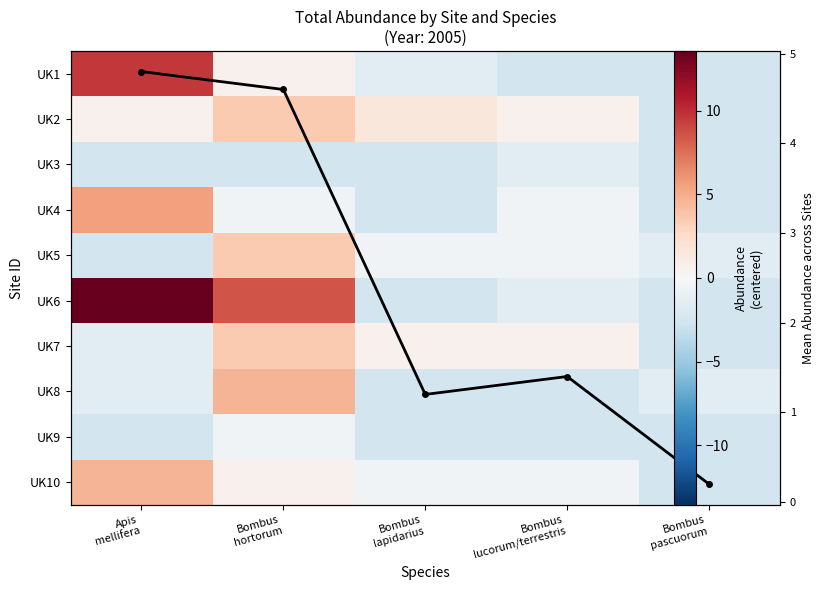

The value of Mean abundance at Bombus
pascuorum is 0.2. True or false?

True